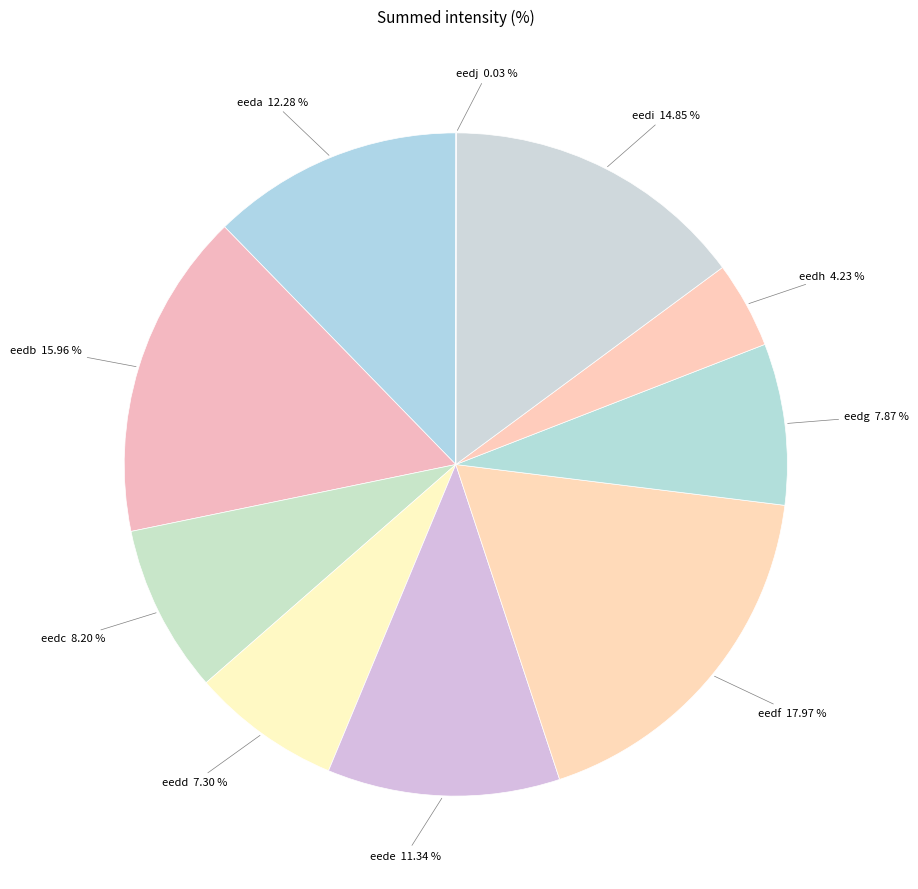

Which slice is the largest?

eedf